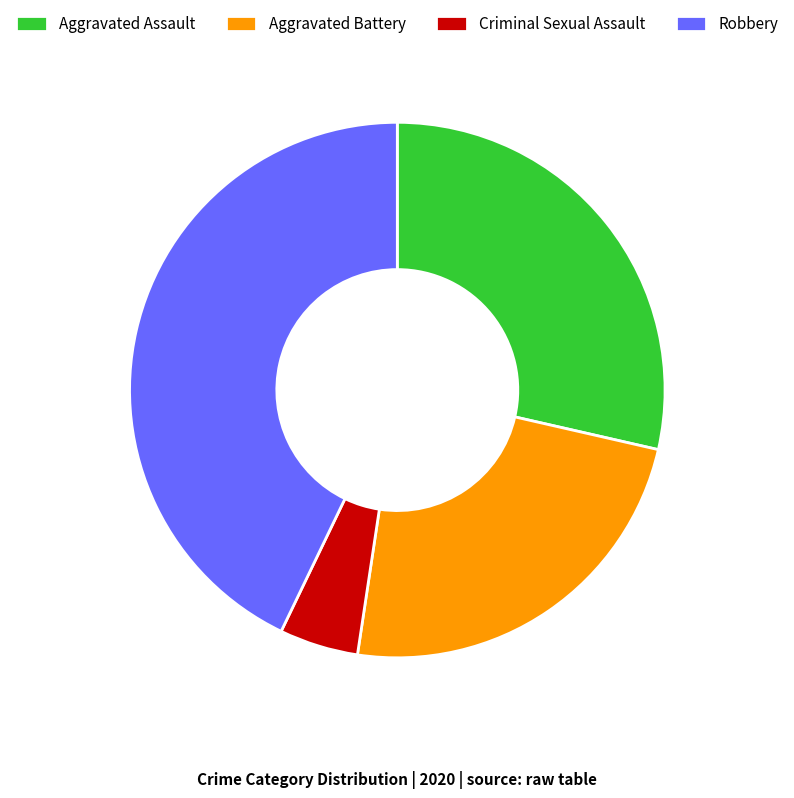

True or false: Aggravated Assault accounts for 29% of the total.

True